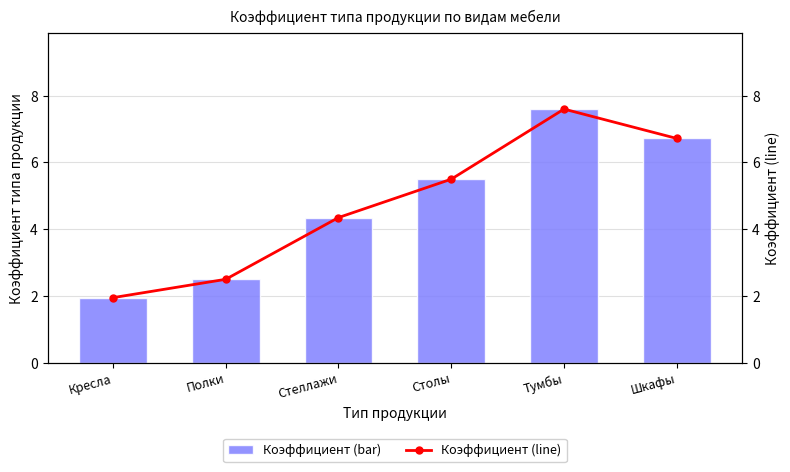

At which label does Коэффициент (line) first exceed 5?

Столы